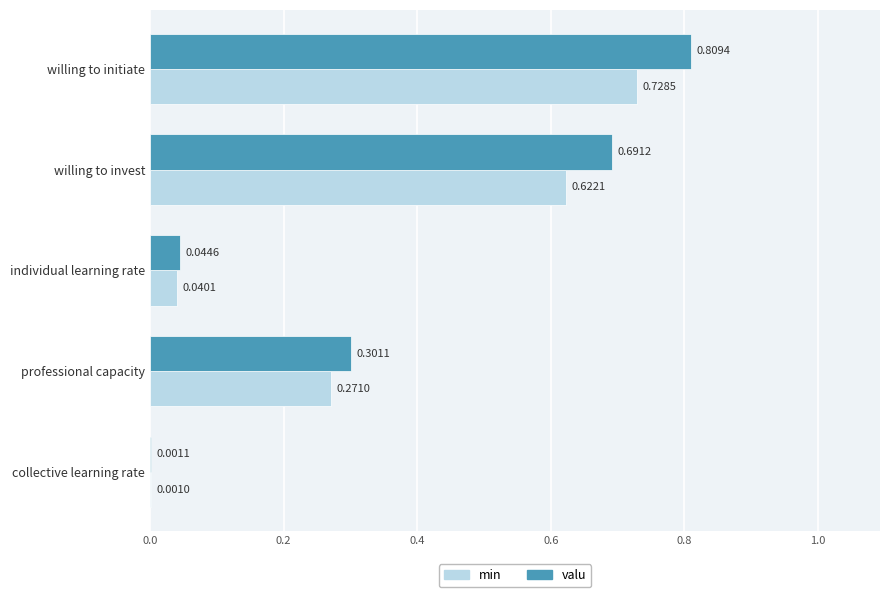

Which category has the highest value in the min series?

willing to initiate